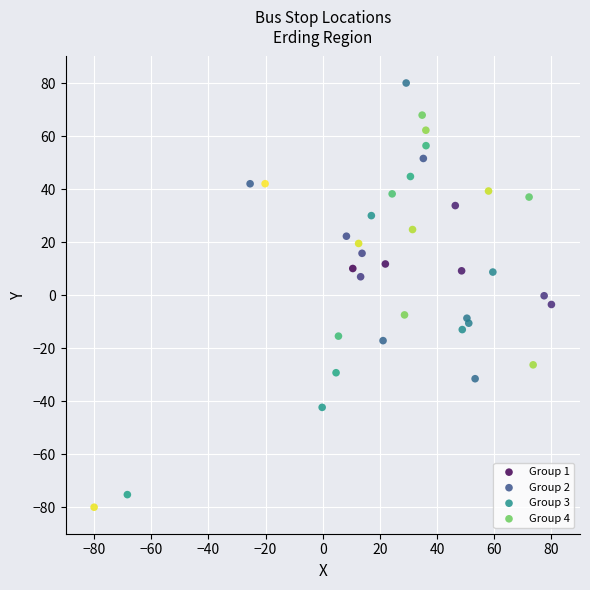

Which series has the widest spread of Y values?

Group 4